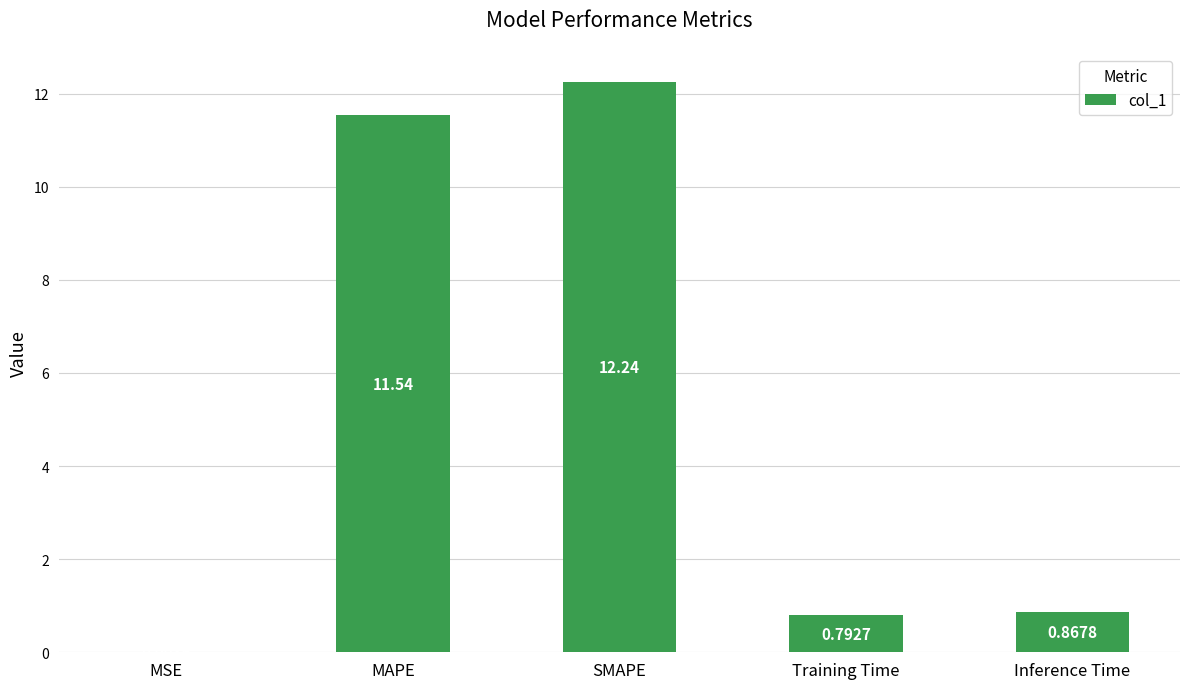

Where is the data nearest to the value 6?

Inference Time